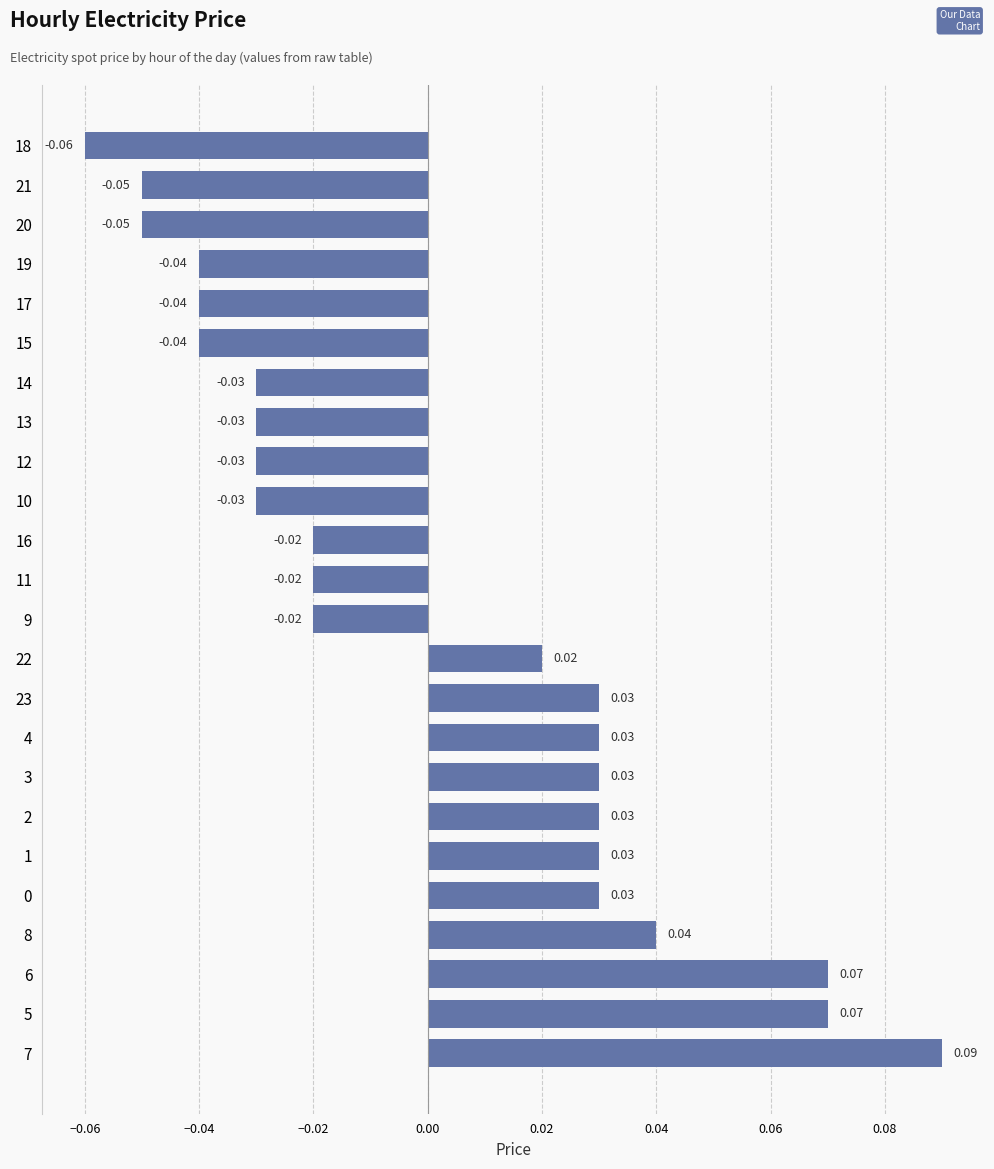

Between 7 and 21, which is larger?

7